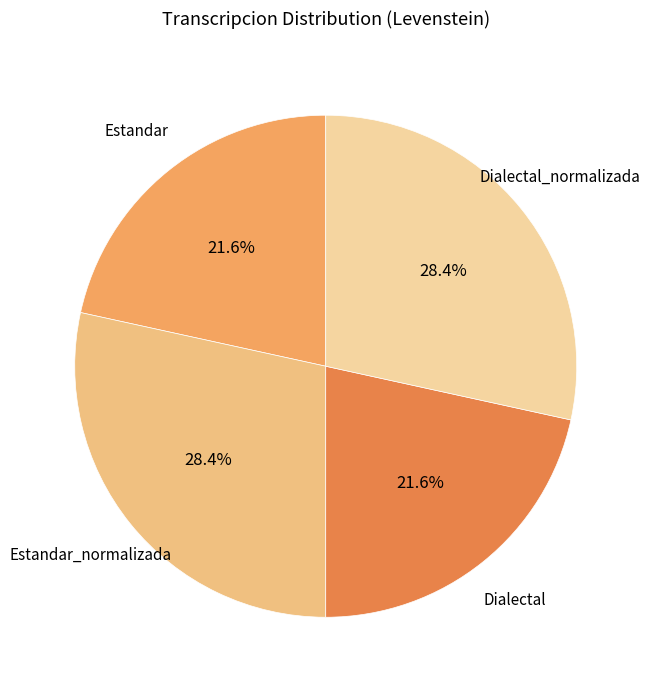

Is it true that Estandar_normalizada is 28% of the pie?

True